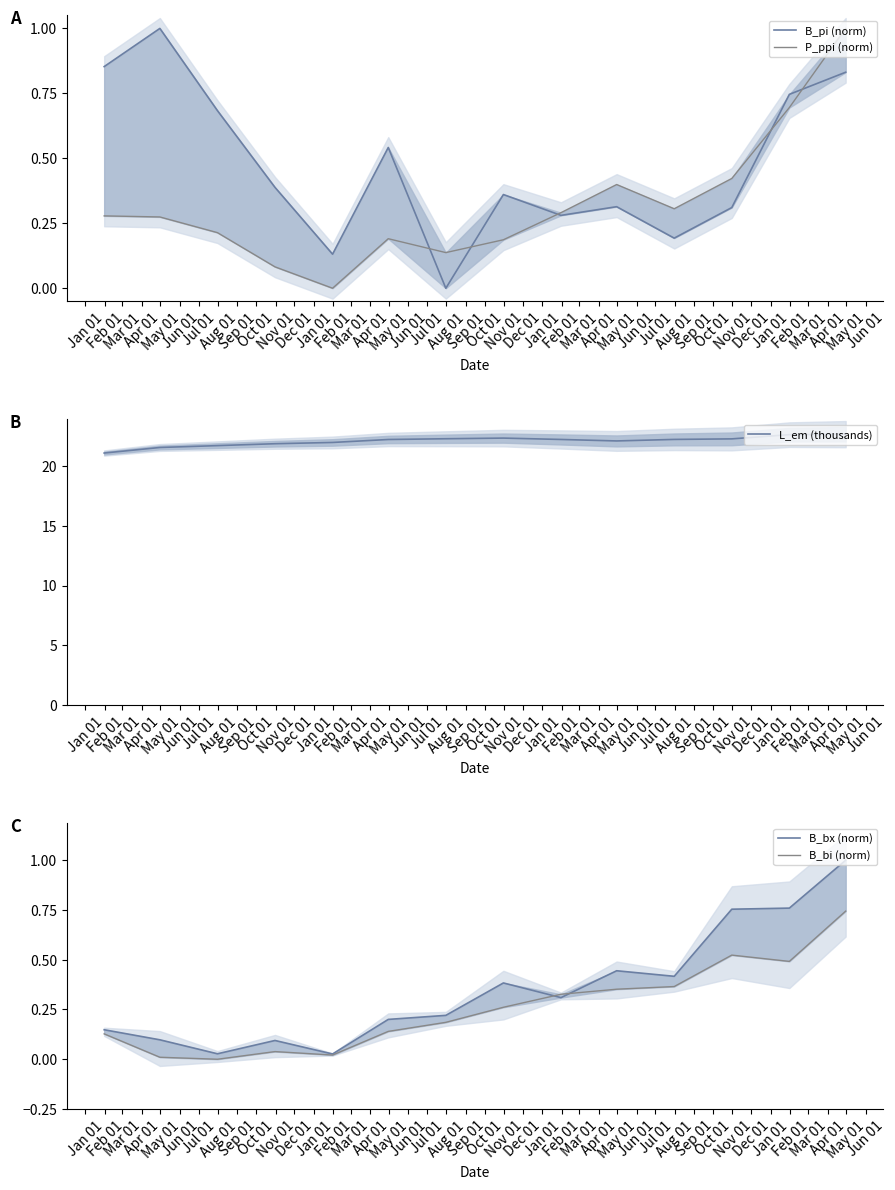

What is the lowest value of the L_em (thousands) series?

21.1